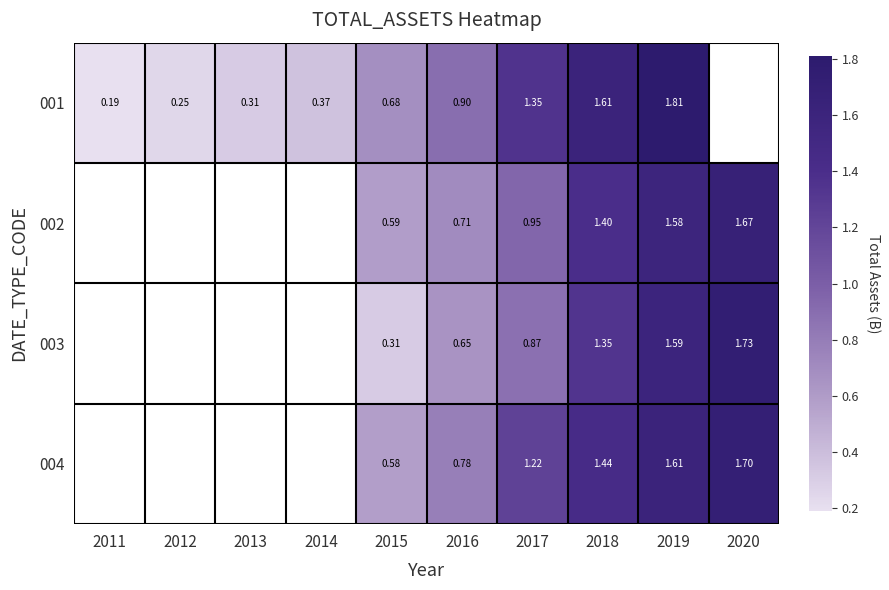

Is the value of 001 at 2016 greater than the value of 004 at 2016?

Yes